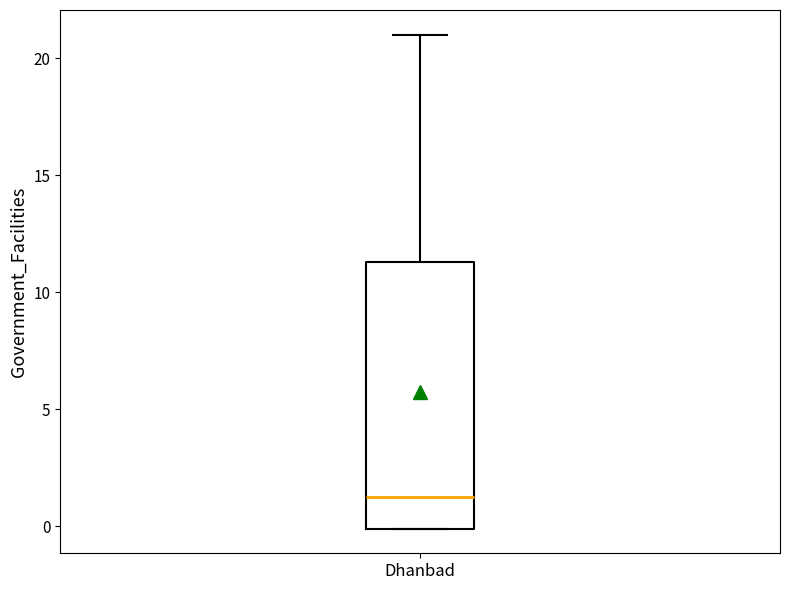

Transcribe this box plot: give where the median line is, the range the box spans, and where the two whiskers end, as read against the y-axis. The values are not printed on the chart, so give them approximately, as read against the axis.

median 1.5, box 0.0 to 11.5, whiskers 0.0 to 21.0